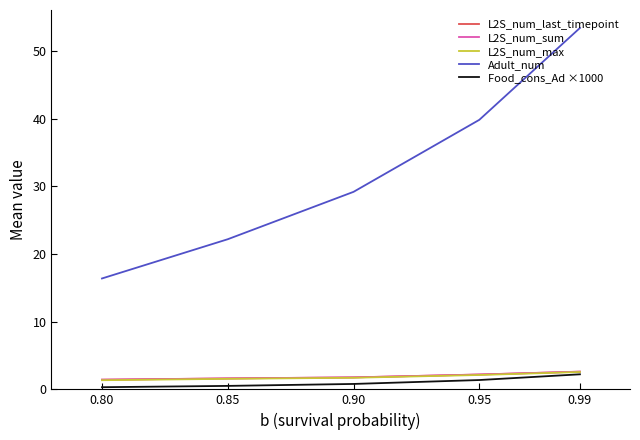

At which category does the chart reach its peak across all series?

0.99